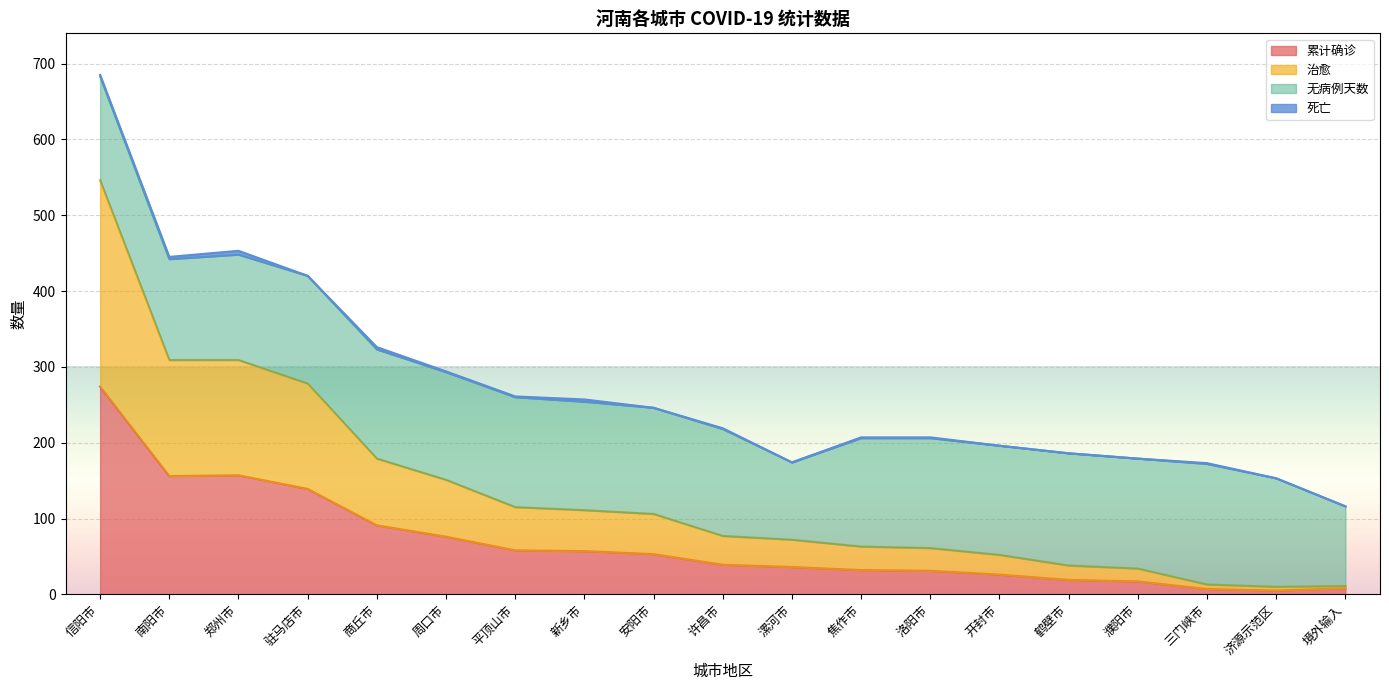

What is the maximum value for 累计确诊?

274